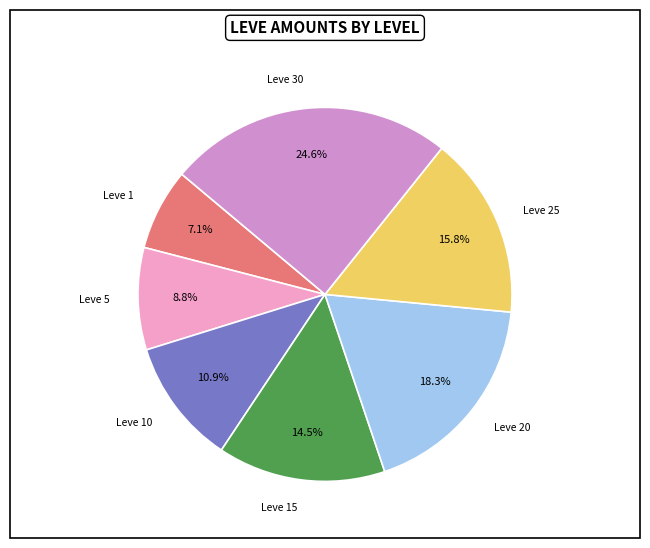

Rank the categories by value from lowest to highest.

Leve 1, Leve 5, Leve 10, Leve 15, Leve 25, Leve 20, Leve 30